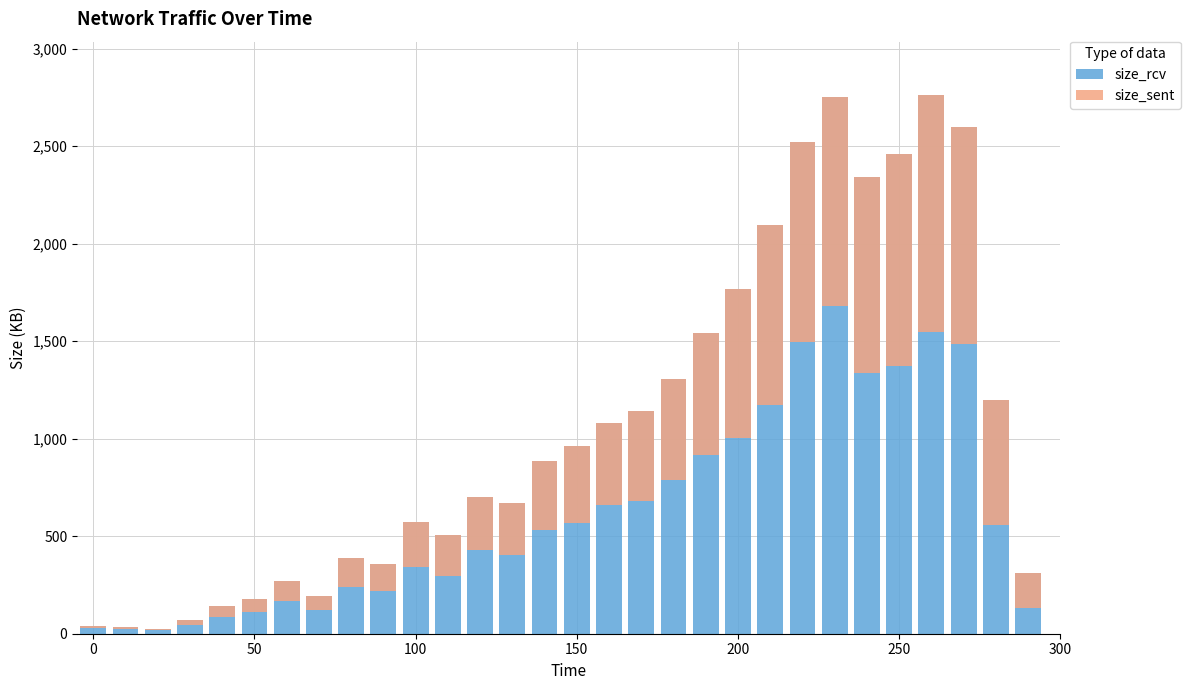

How many groups of bars are there?

31